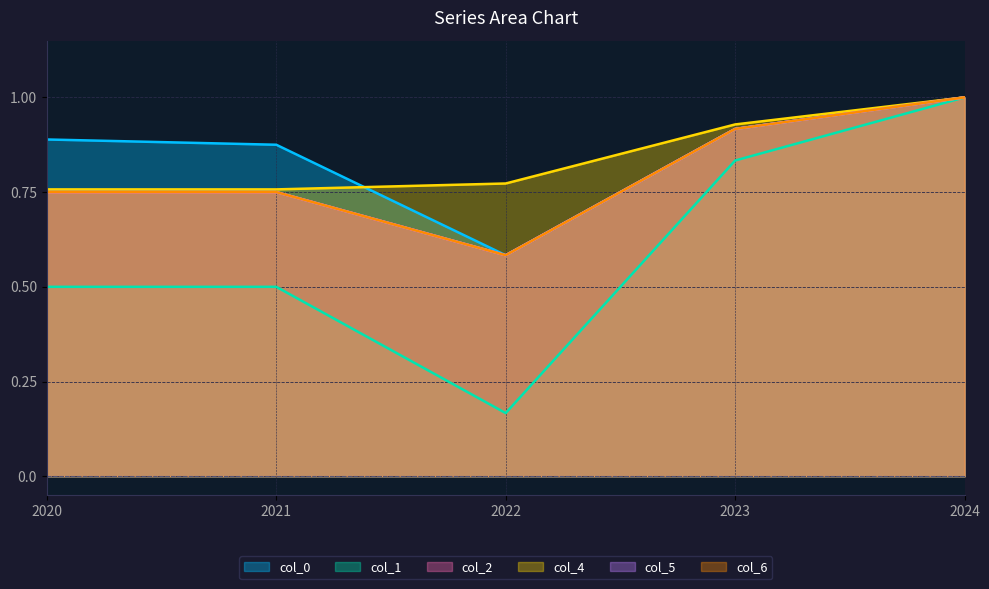

At how many categories does at least one series exceed 0?

5